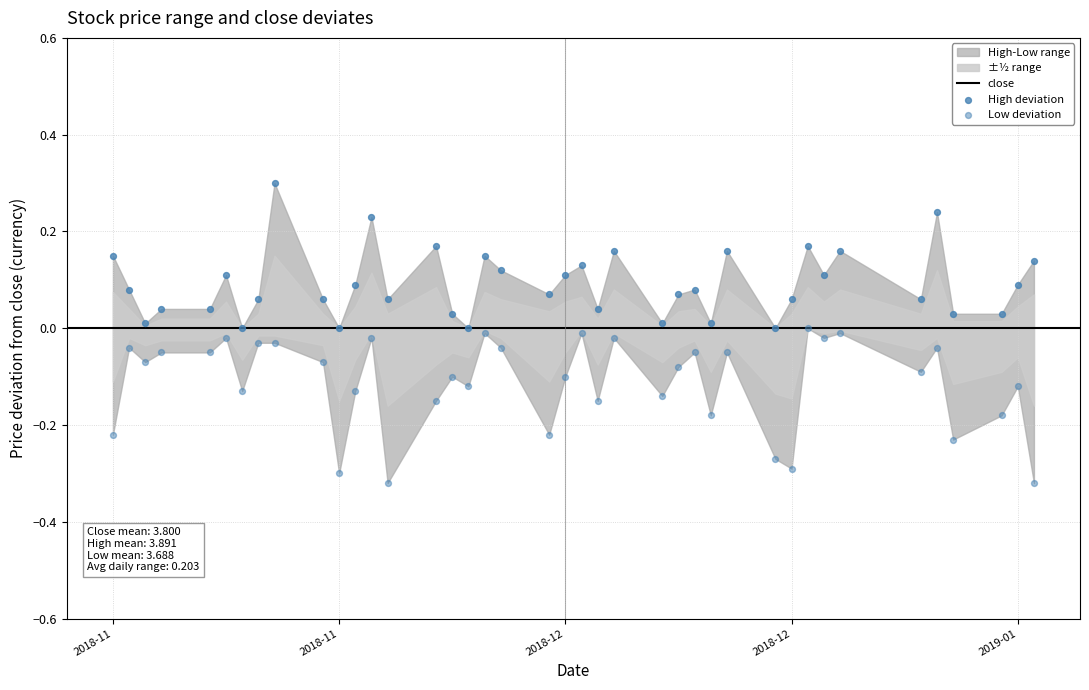

How many points are shown in the scatter plot?

80